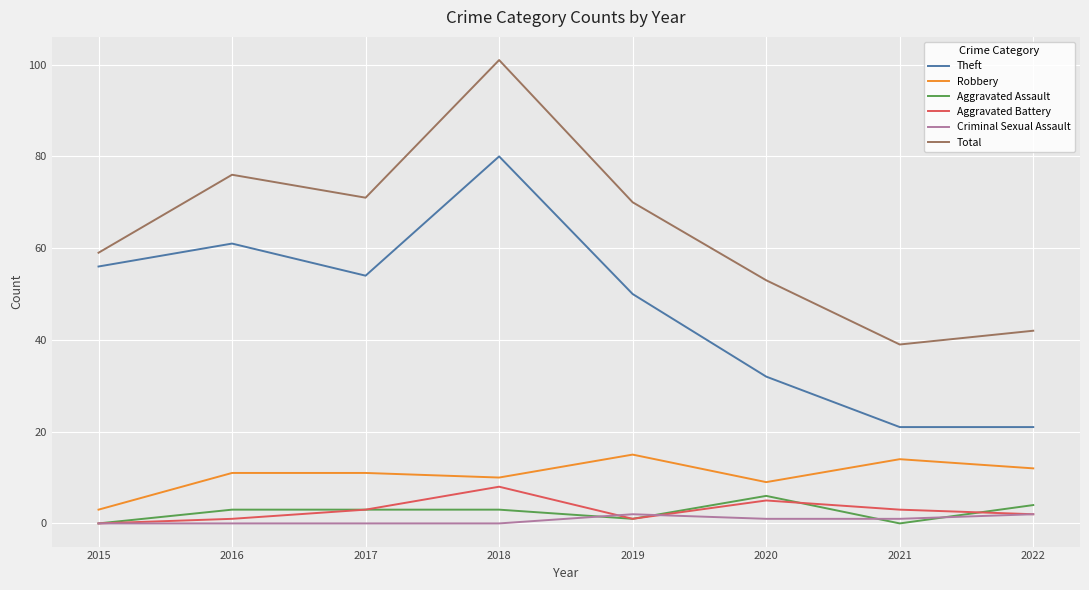

Between 2017 and 2020, which series saw the biggest shift?

Theft